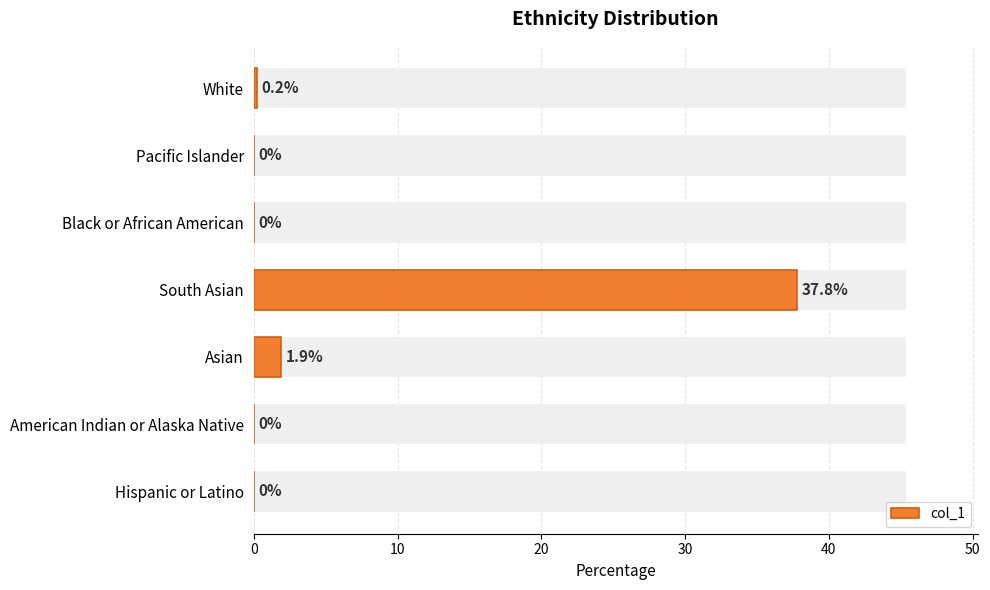

What is the difference between the maximum and second lowest values?

37.8